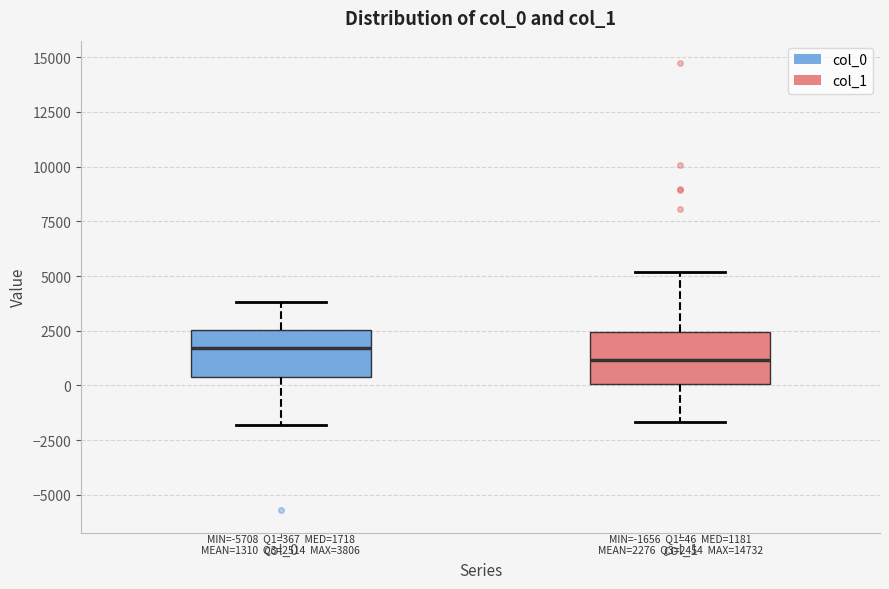

Which box's median line is the lowest?

col_1